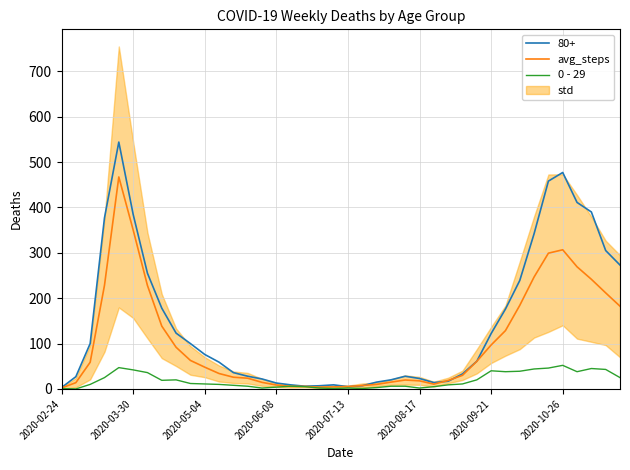

What is the sum of the avg_steps values at 11 and 21?

41.5